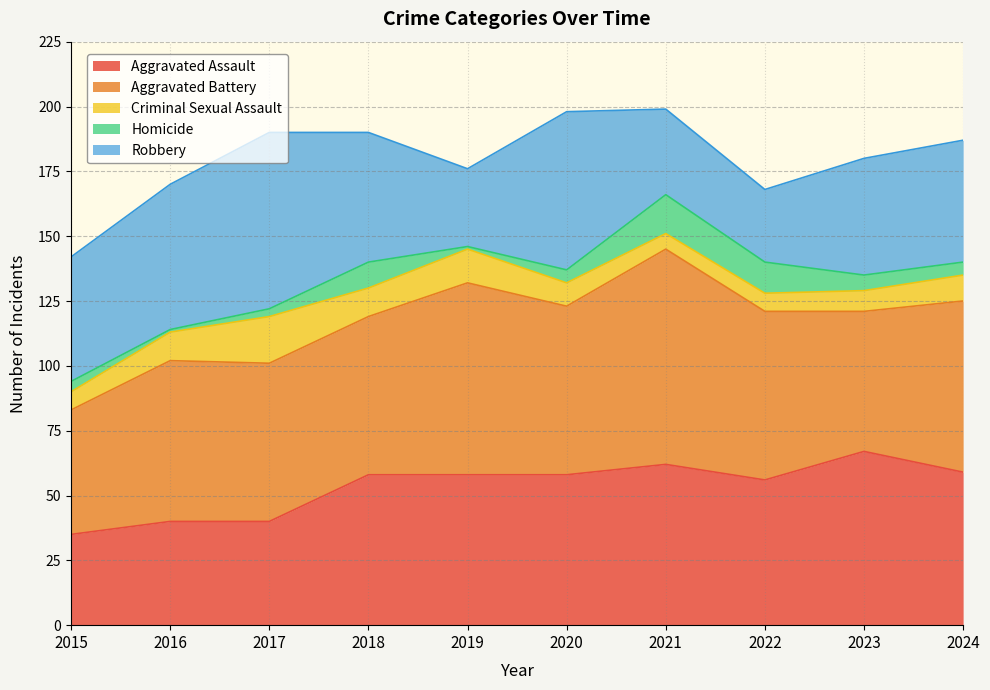

Between which two adjacent categories do Aggravated Assault and Robbery first intersect?

2017 and 2018